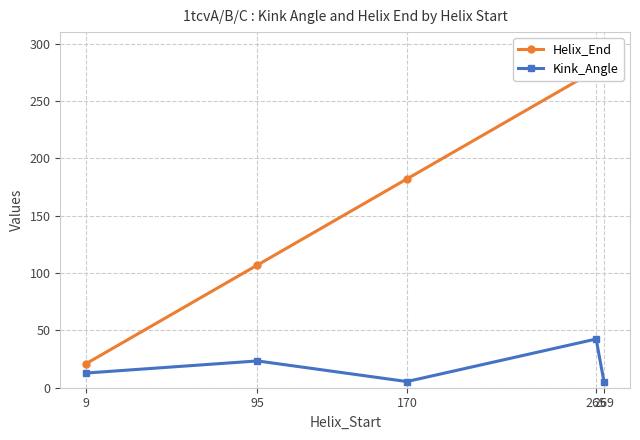

At which category does Kink_Angle reach its first local valley?

170